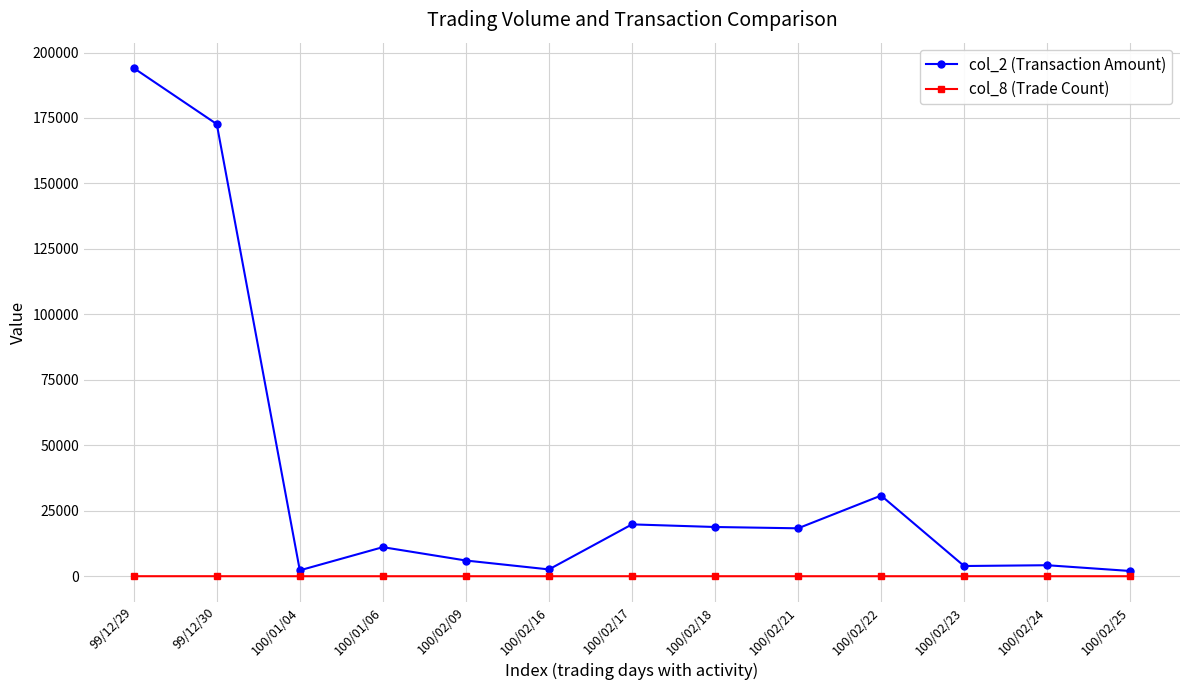

Which series has the largest range (max minus min)?

col_2 (Transaction Amount)